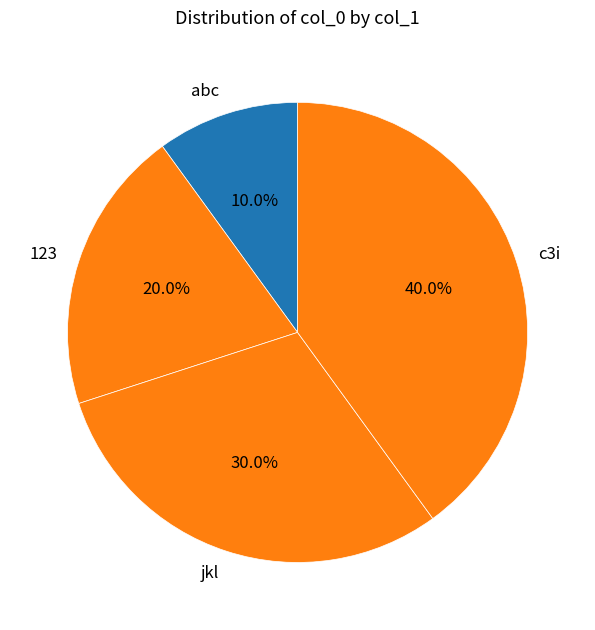

To the nearest percent, what portion does 123 represent?

20%